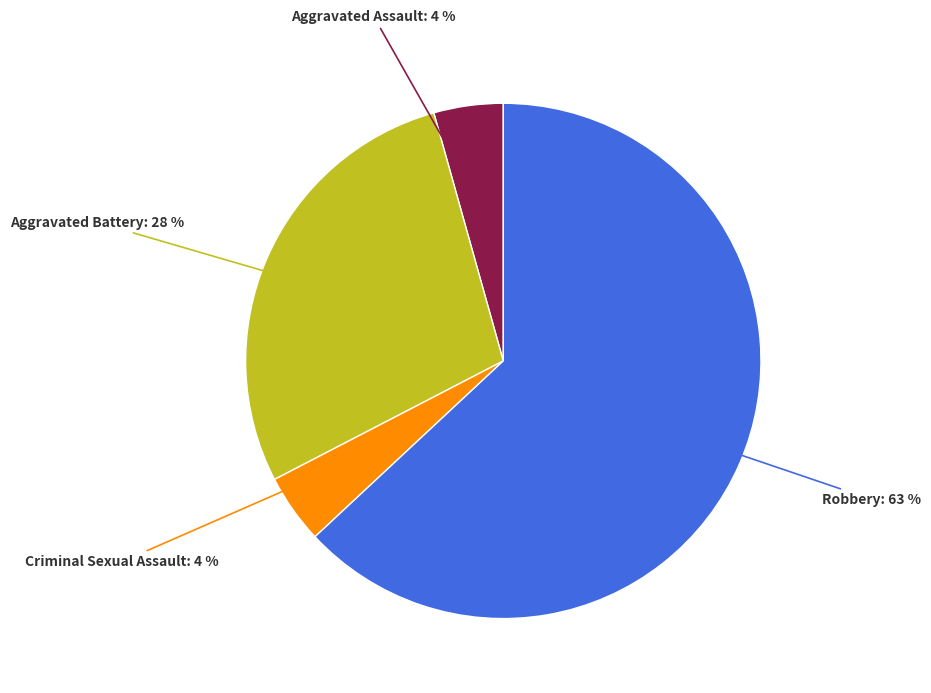

True or false: Aggravated Assault accounts for 4% of the total.

True